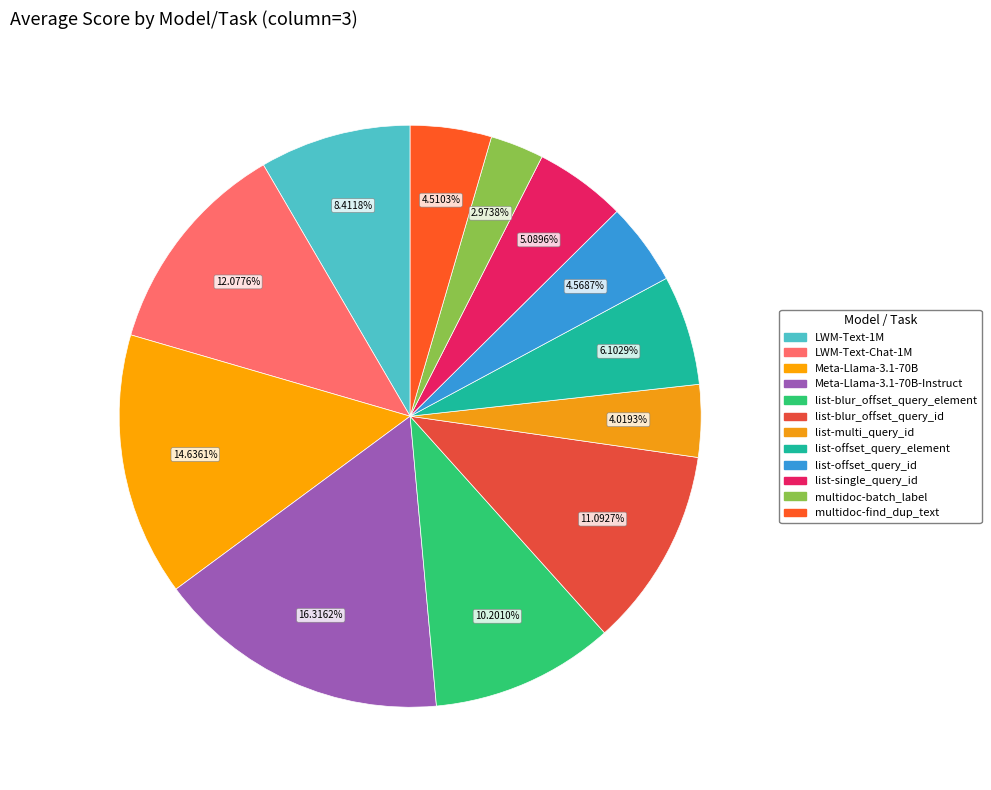

Count the number of slices in the pie.

12